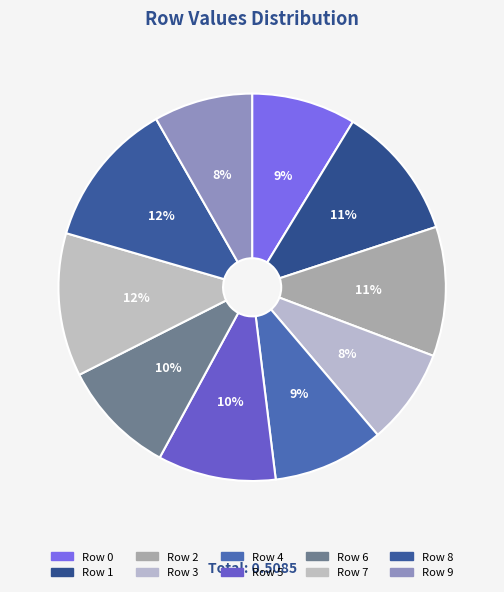

Is there a majority slice in this chart?

No